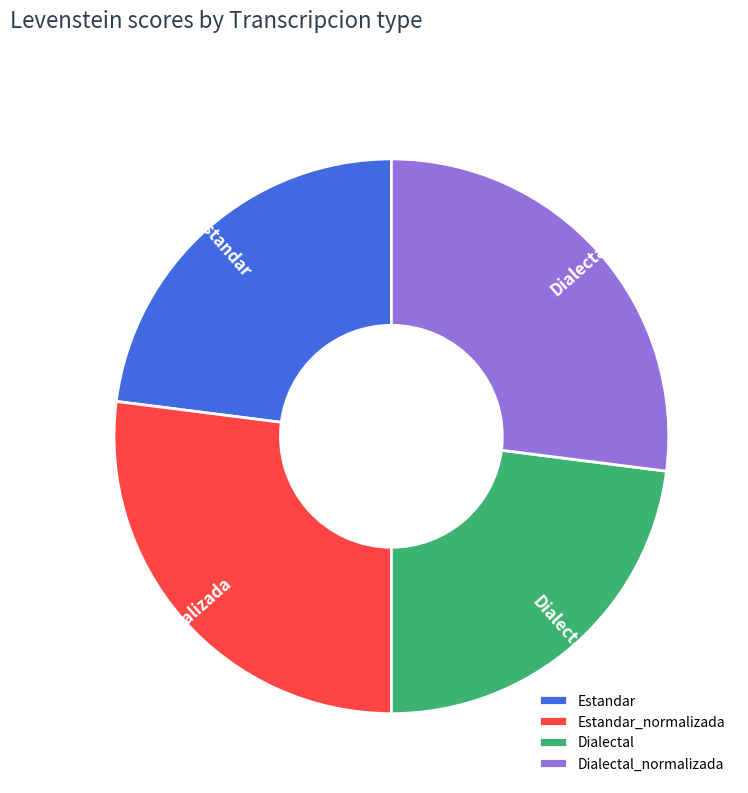

Combined, do Estandar_normalizada and Dialectal_normalizada account for over 50%?

Yes